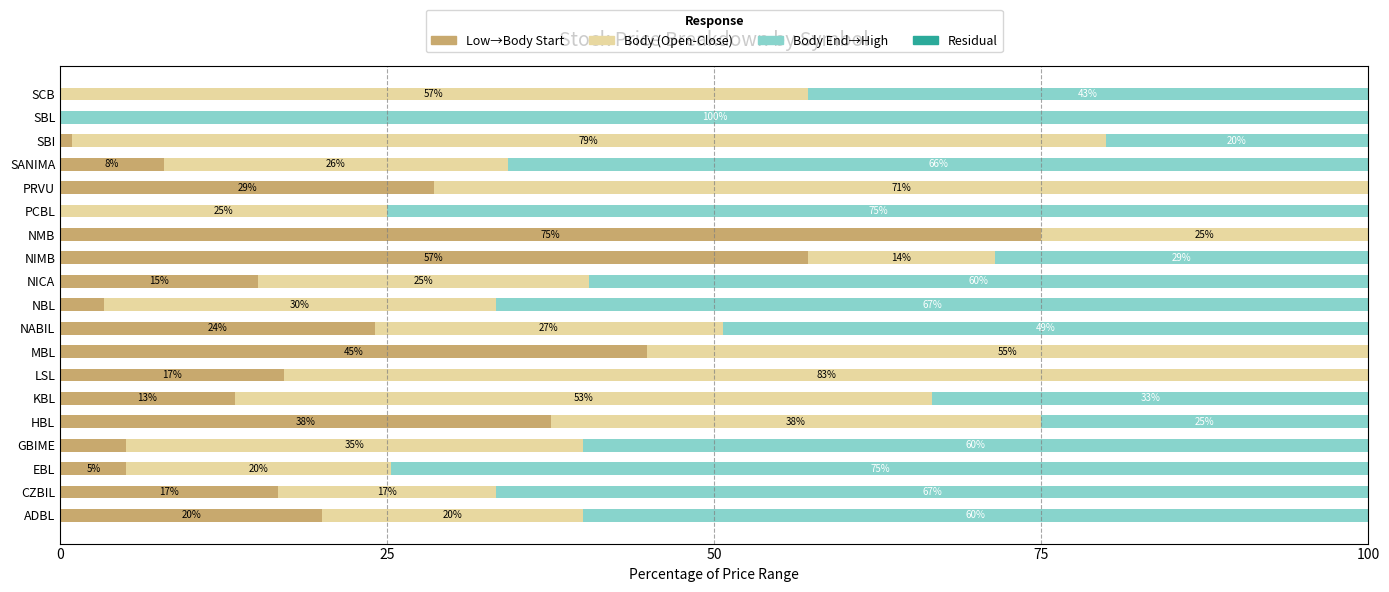

At which label is Low→Body Start closest to 37?

HBL